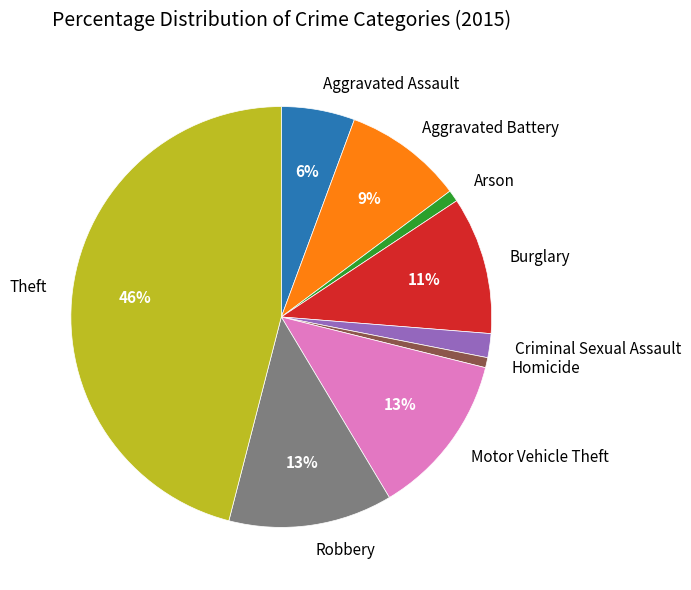

To the nearest percent, what is the average slice percentage?

11%